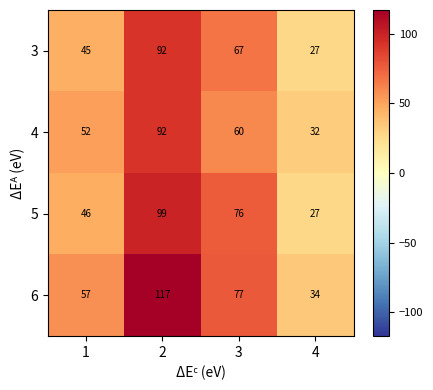

What is the difference between the 5 values at 3 and 4?

49